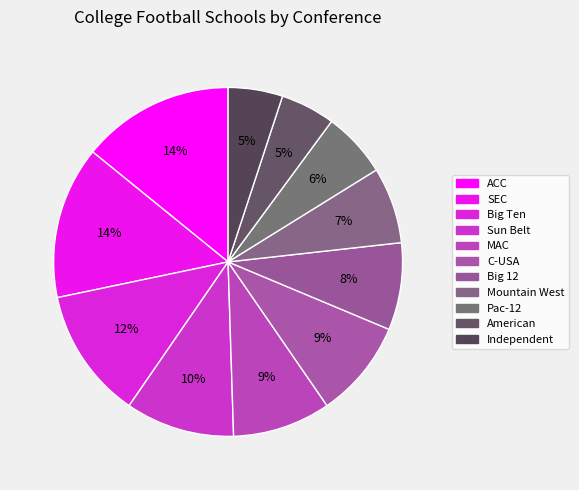

Count the number of slices in the pie.

11